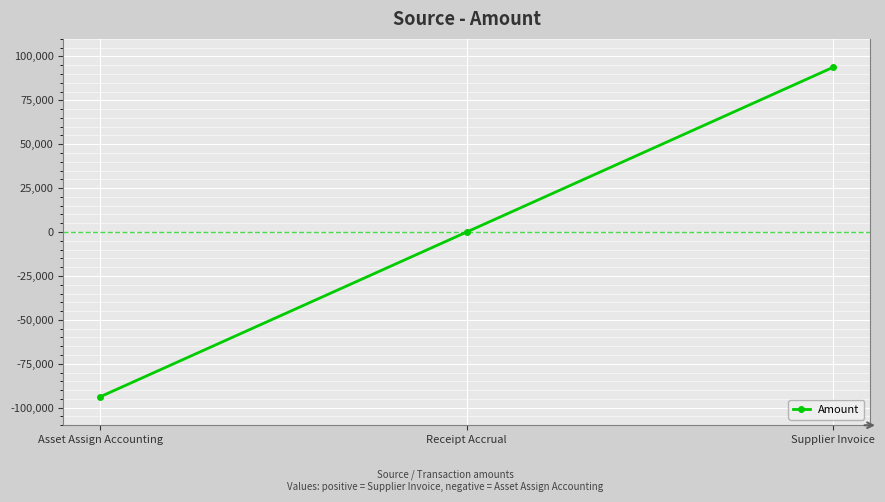

Count the number of categories in the chart.

3